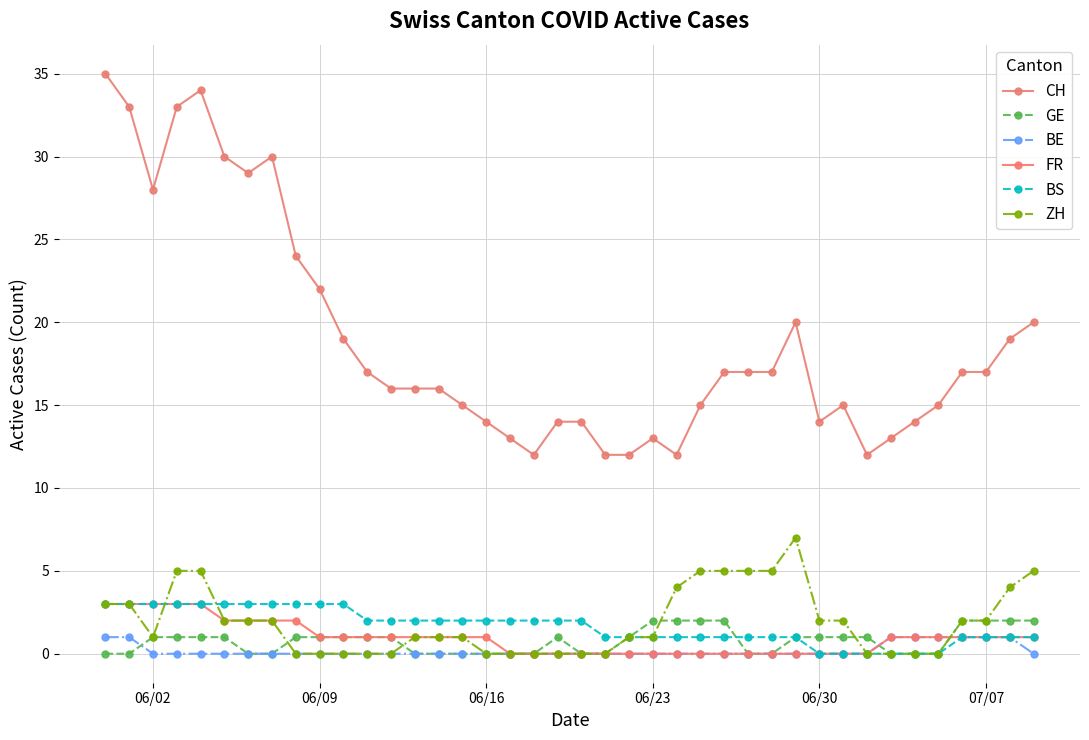

How many lines are shown in the chart?

6